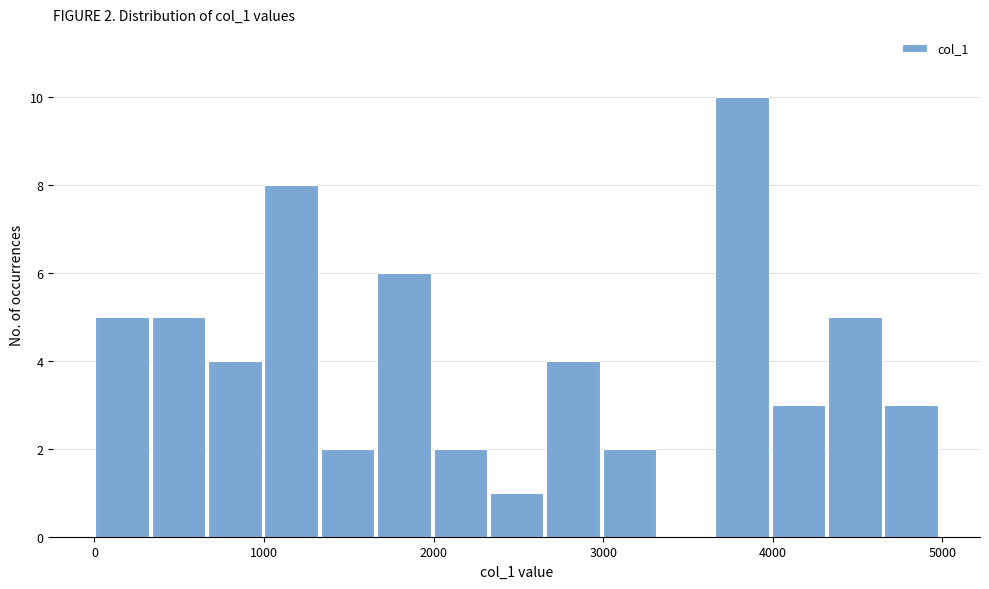

Read against the x-axis, roughly where is the centre of the tallest bar?

3800